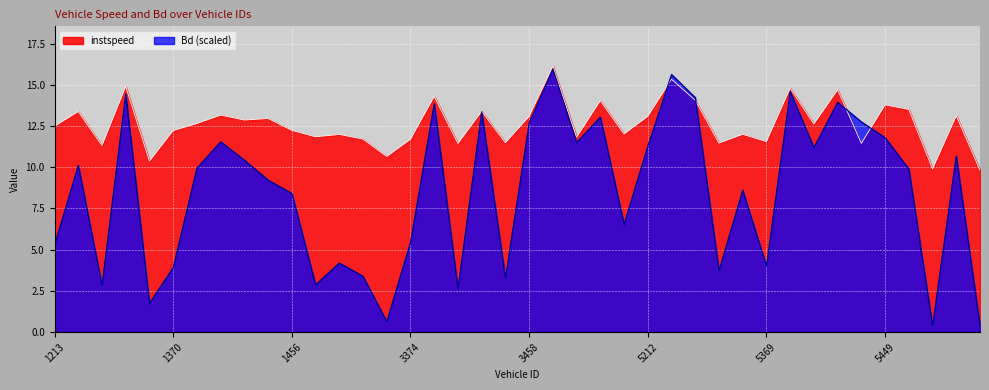

Is the value of Bd at 1454 greater than the value of instspeed at 5297?

No